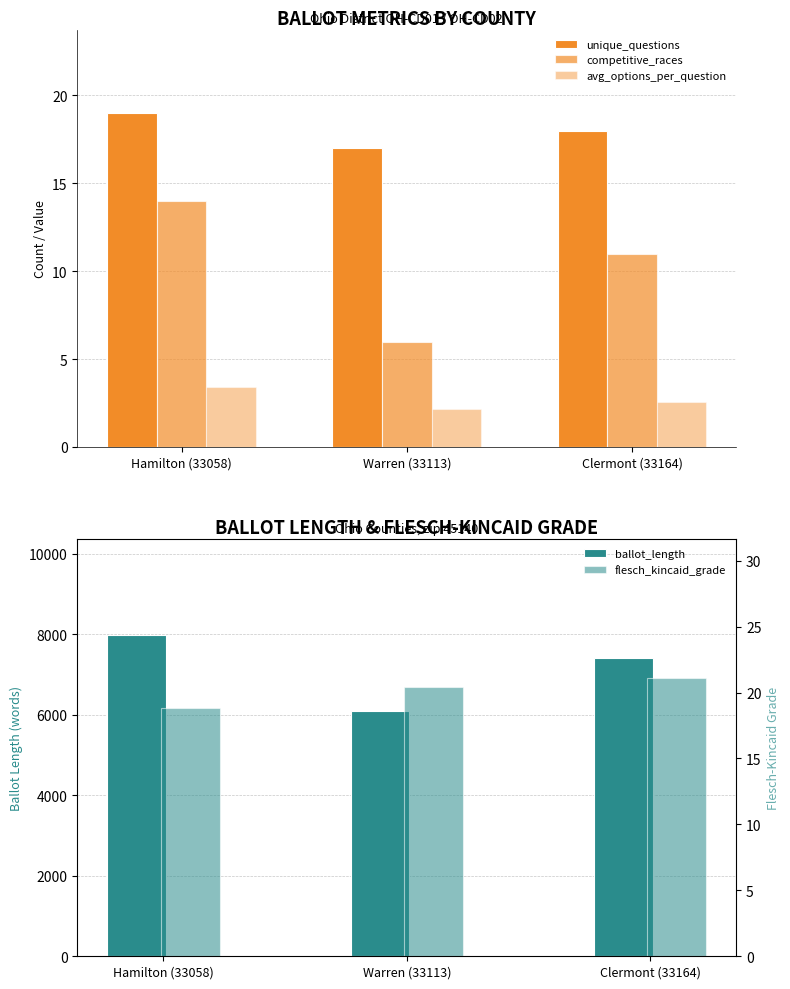

At which category does the chart reach its peak across all series?

Hamilton (33058)